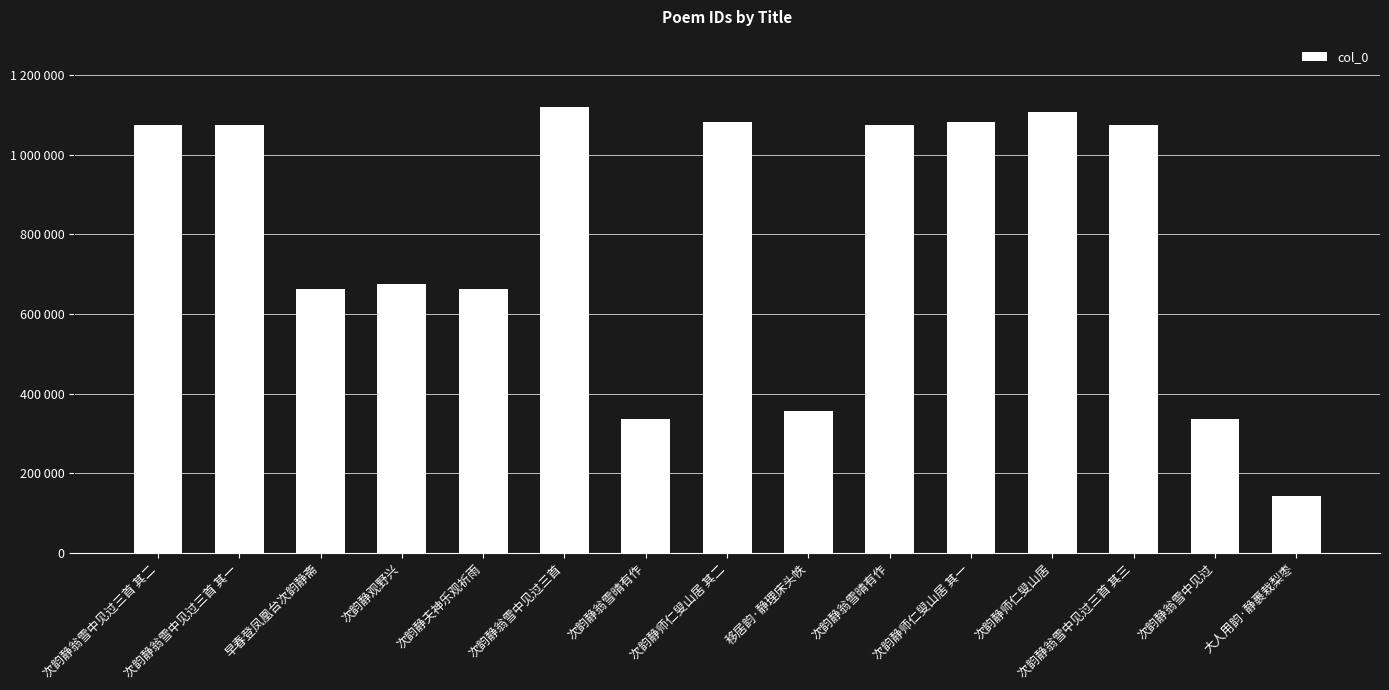

What is the difference between the values at 移居韵·静理床头帙 and 次韵静师仁叟山居 其二?

725749